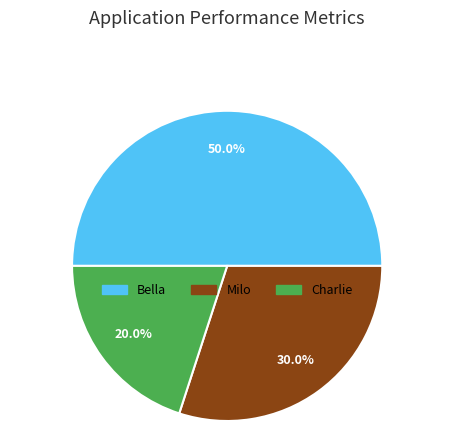

Does Charlie account for over 50% of the chart?

No